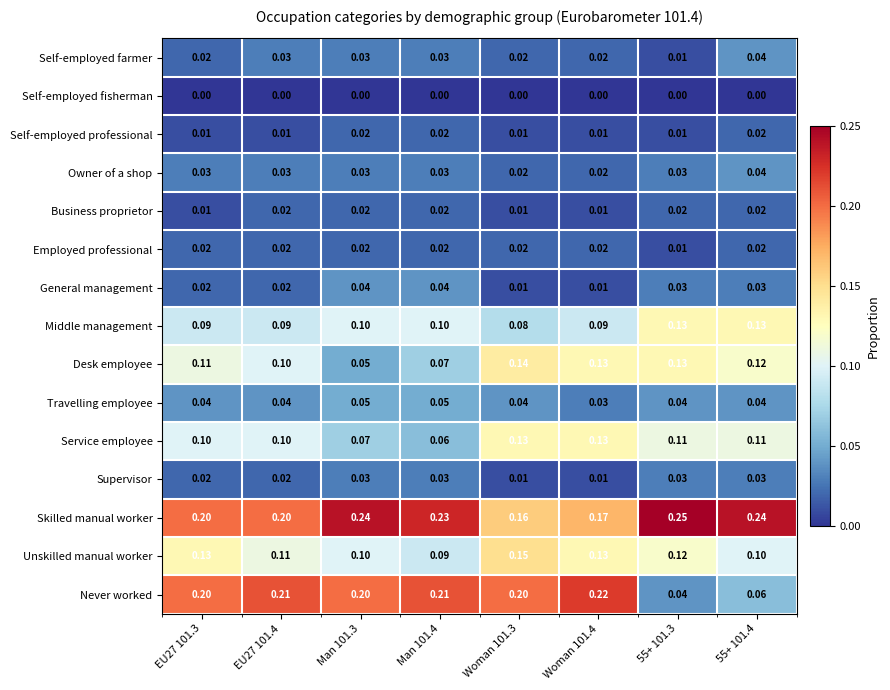

Which series changed the most between Man 101.3 and 55+ 101.3?

Never worked